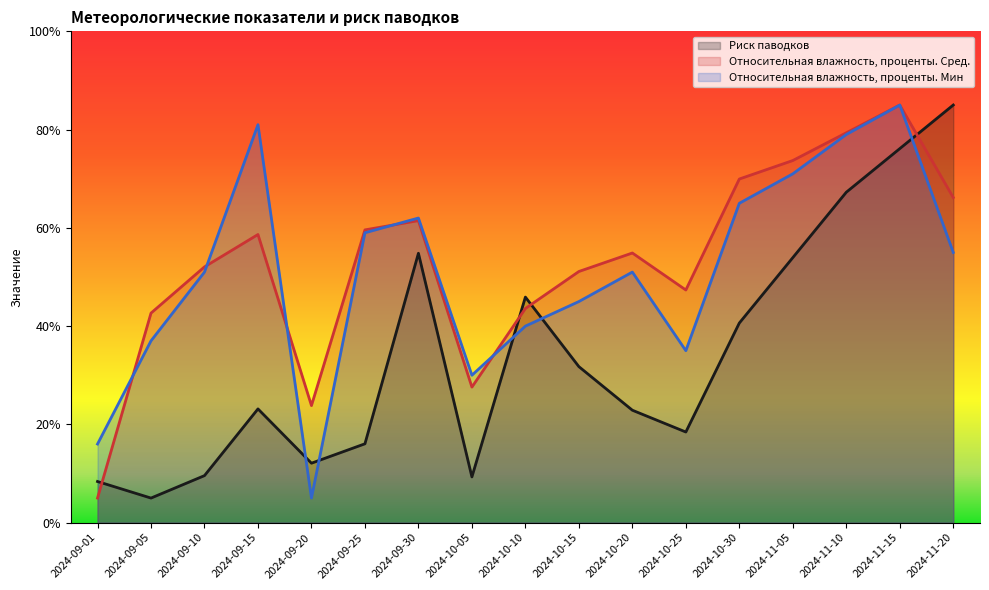

Reading left to right, transcribe all the data shown in this chart.

Риск паводков: 8.4	5.0	9.6	23.1	12.1	16.0	54.8	9.3	45.9	31.8	22.9	18.4	40.6	53.9	67.3	76.1	85.0
Относительная влажность, проценты. Сред.: 5.0	42.6	52.1	58.6	23.8	59.6	61.5	27.6	43.6	51.1	54.9	47.4	69.9	73.7	79.4	85.0	66.2
Относительная влажность, проценты. Мин: 16.0	37.0	51.0	81.0	5.0	59.0	62.0	30.0	40.0	45.0	51.0	35.0	65.0	71.0	79.0	85.0	55.0